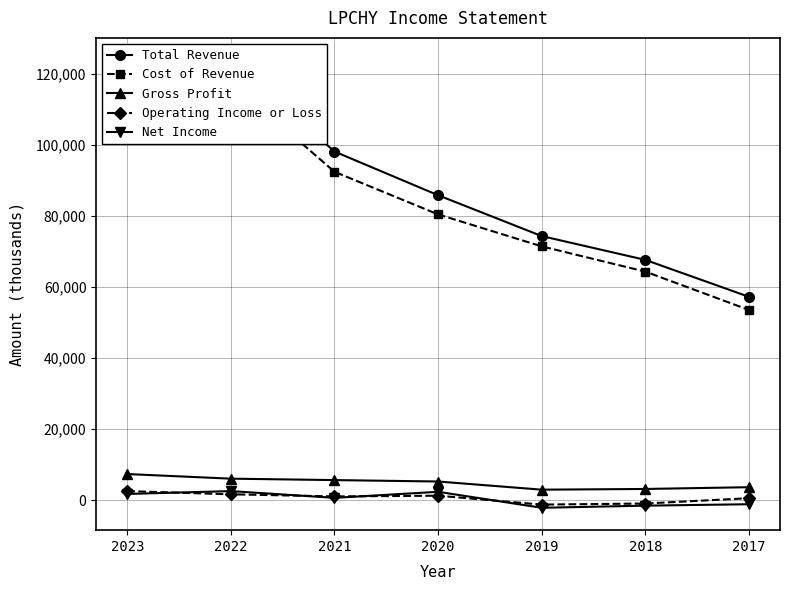

True or false: Net Income and Gross Profit intersect in this chart.

False